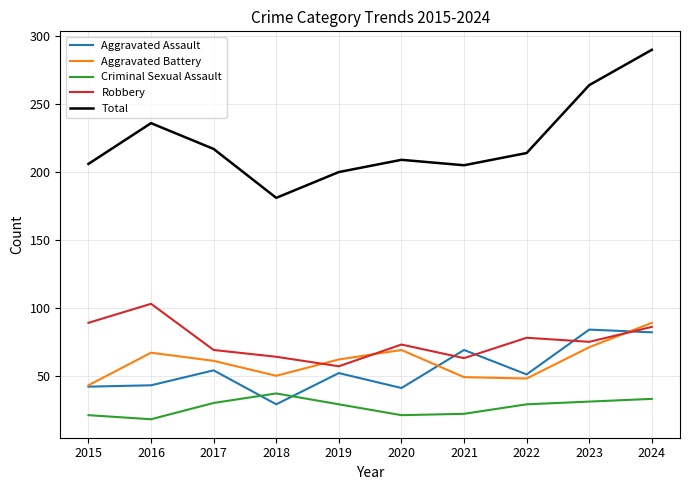

How many categories are shown in the chart?

10